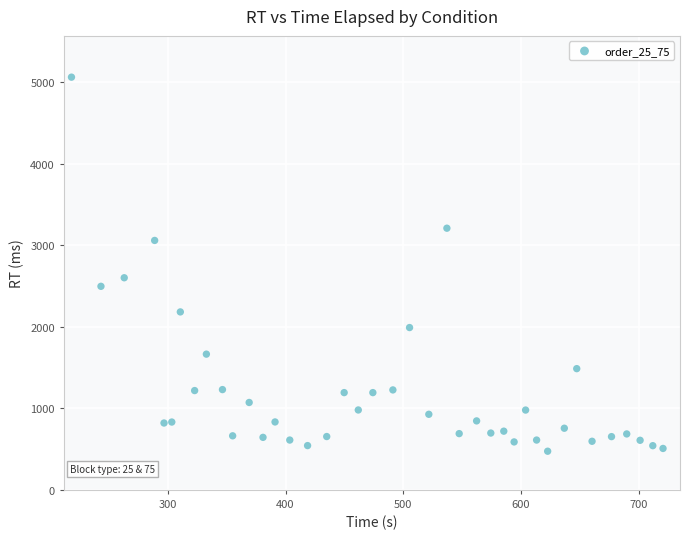

What is the range of Y values (max minus min)?

4589